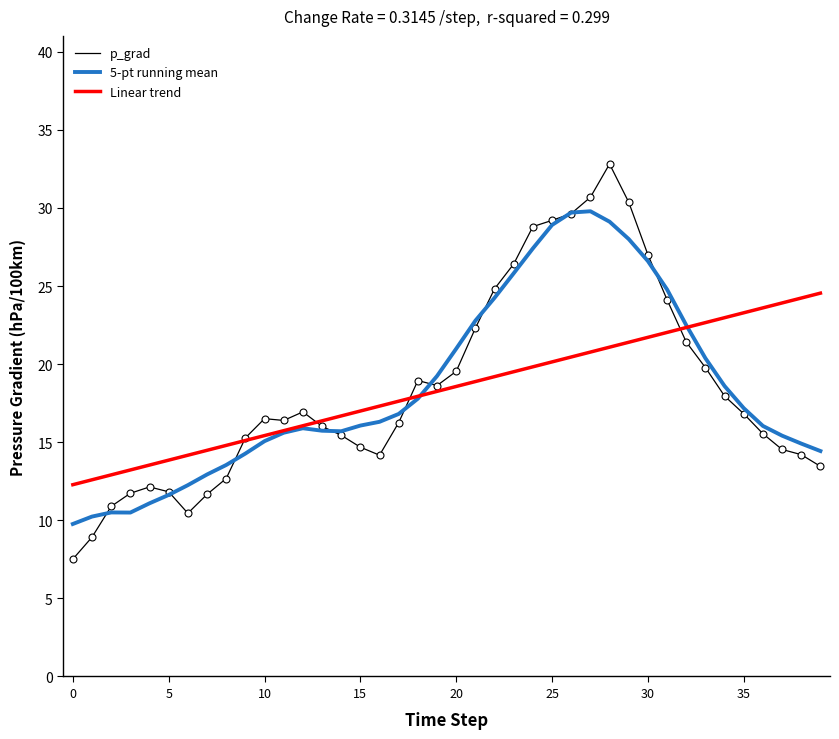

What is the smallest value displayed?

7.5